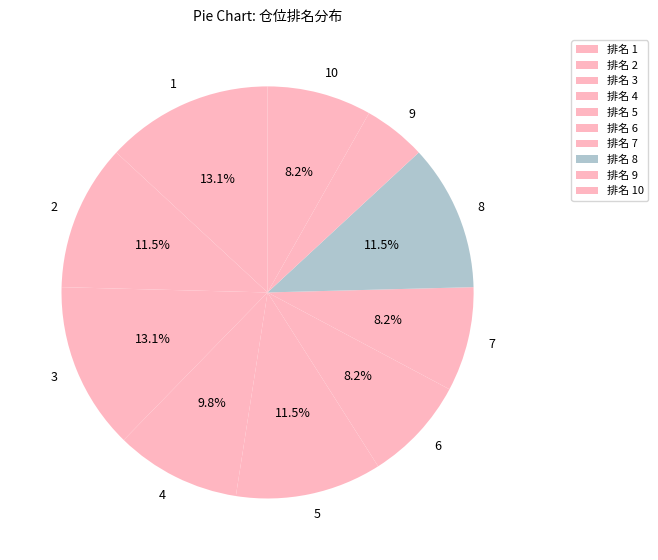

To the nearest percent, what portion does 9 represent?

5%